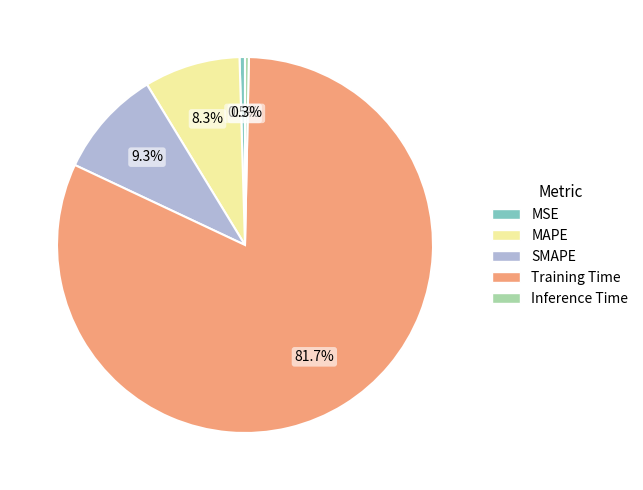

Between Training Time and SMAPE, which is larger?

Training Time